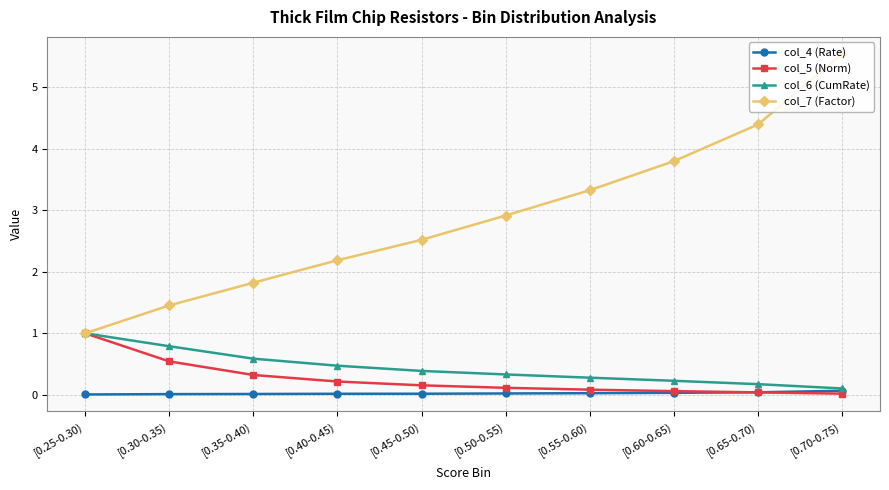

Which series has the widest spread of values?

col_7 (Factor)